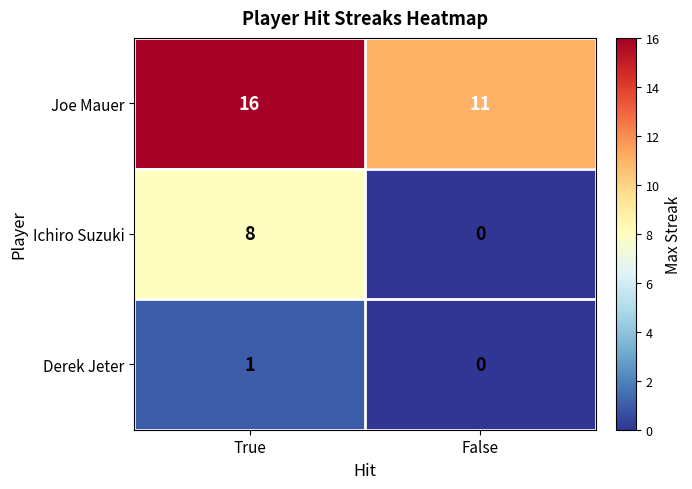

True or false: Ichiro Suzuki has a value of -3 at False.

False